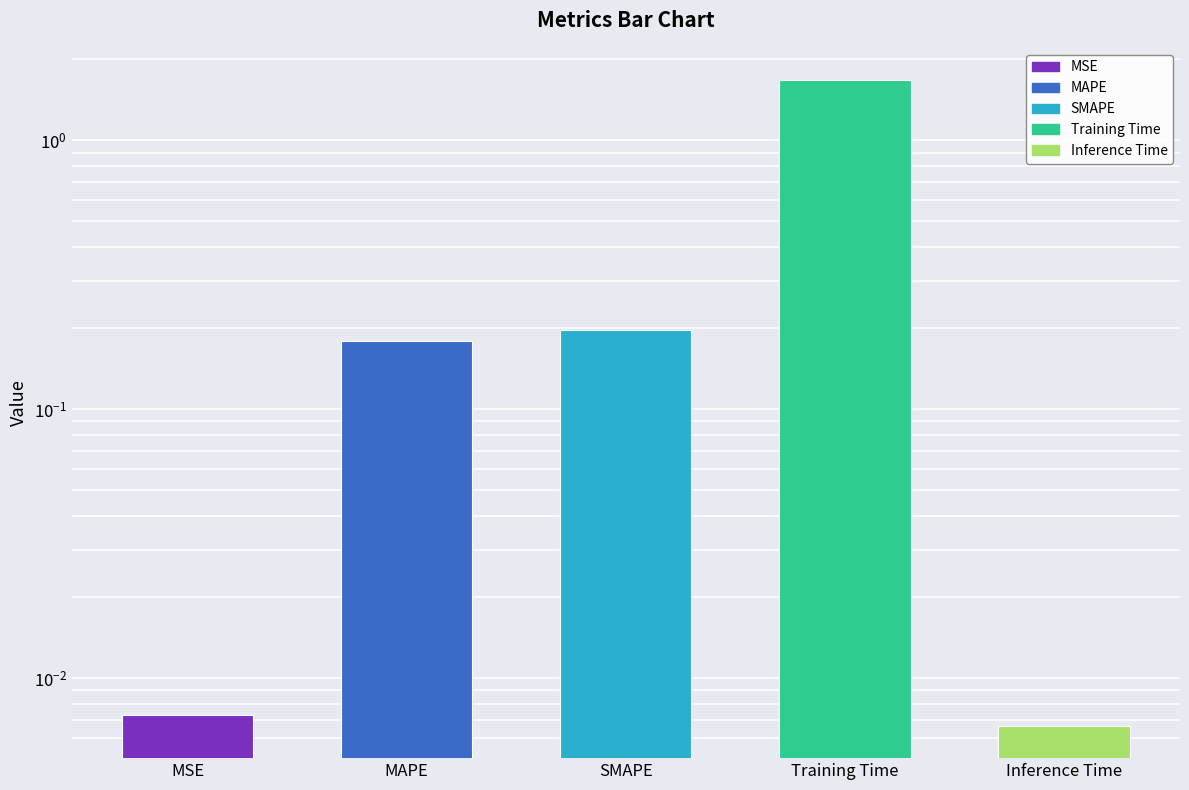

What is the average value?

0.4